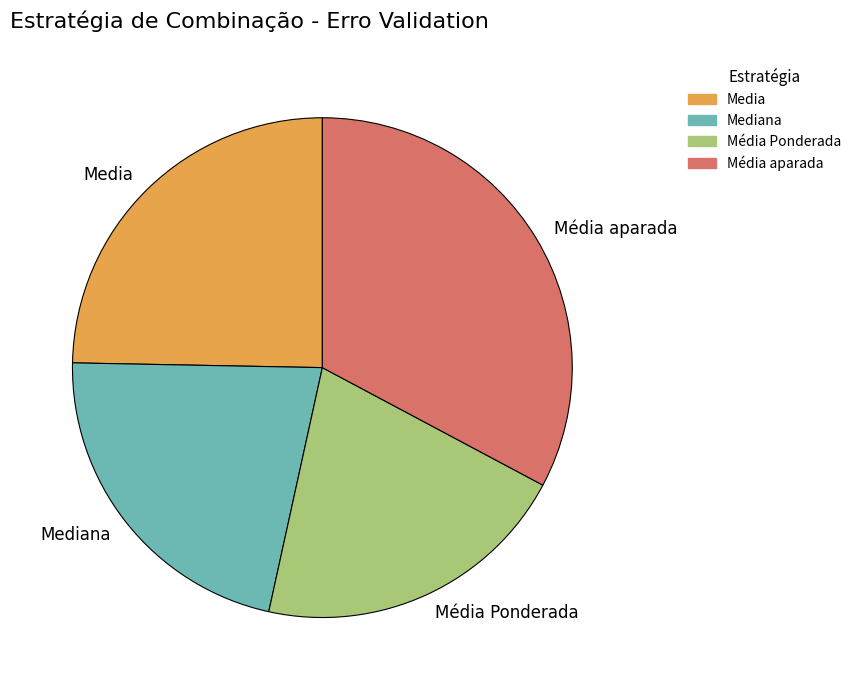

Do Mediana and Media together represent more than half of the pie?

No